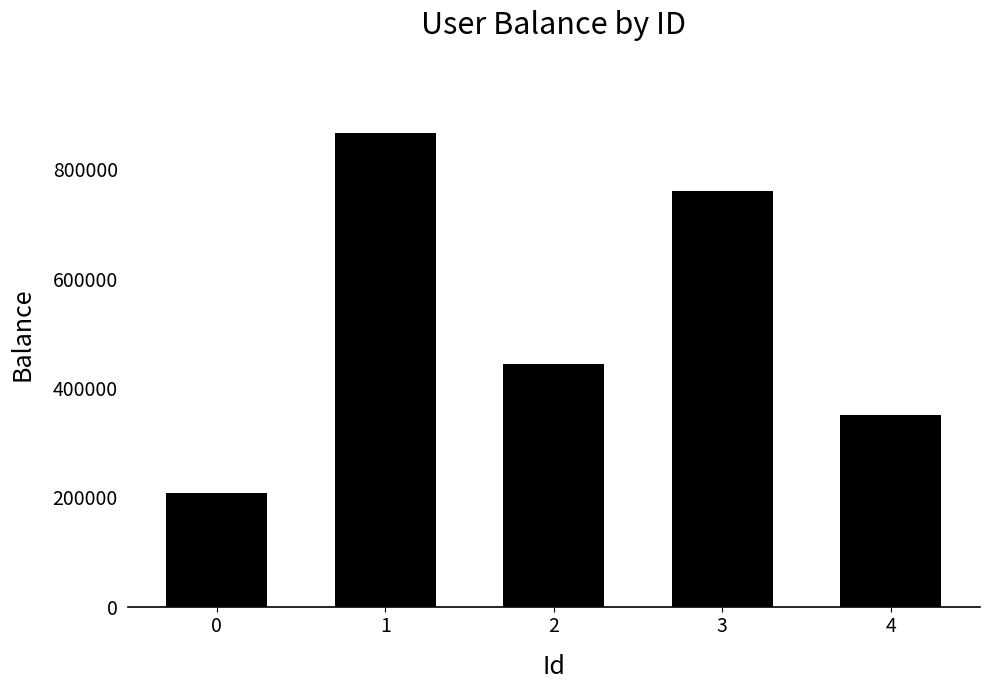

List the labels in order of value, smallest first.

0, 4, 2, 3, 1